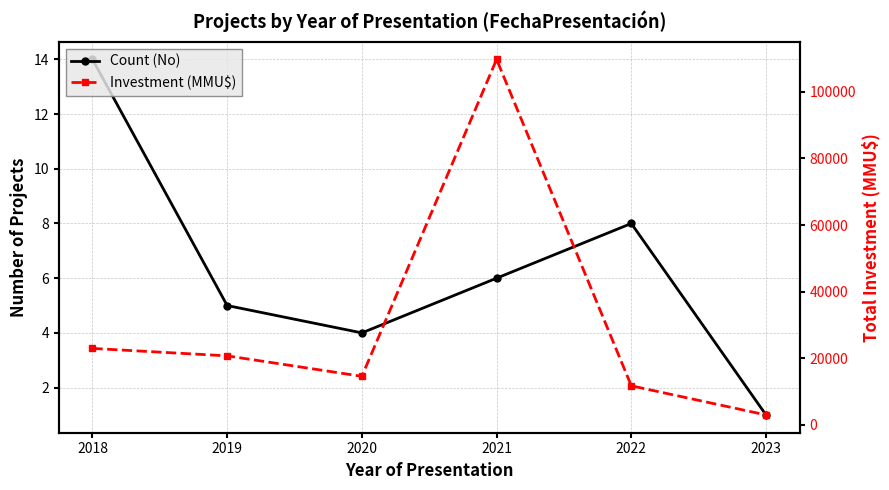

What are all the series names shown in the legend?

Count (No), Investment (MMU$)